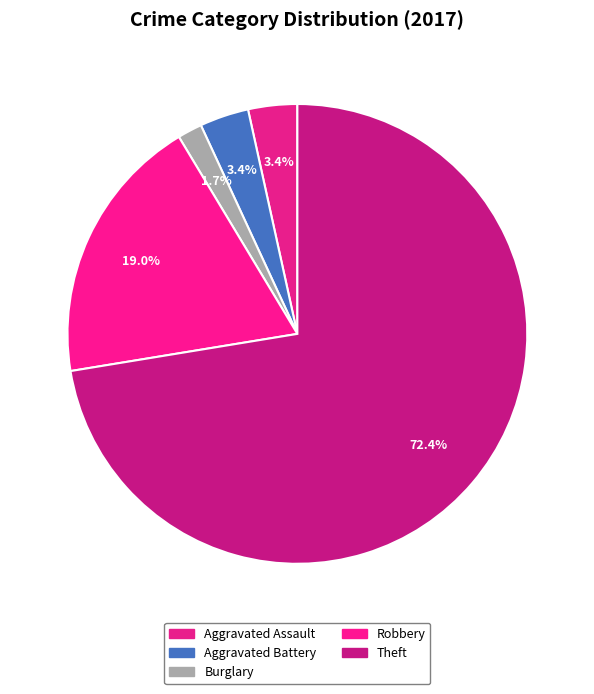

Count the number of slices in the pie.

5